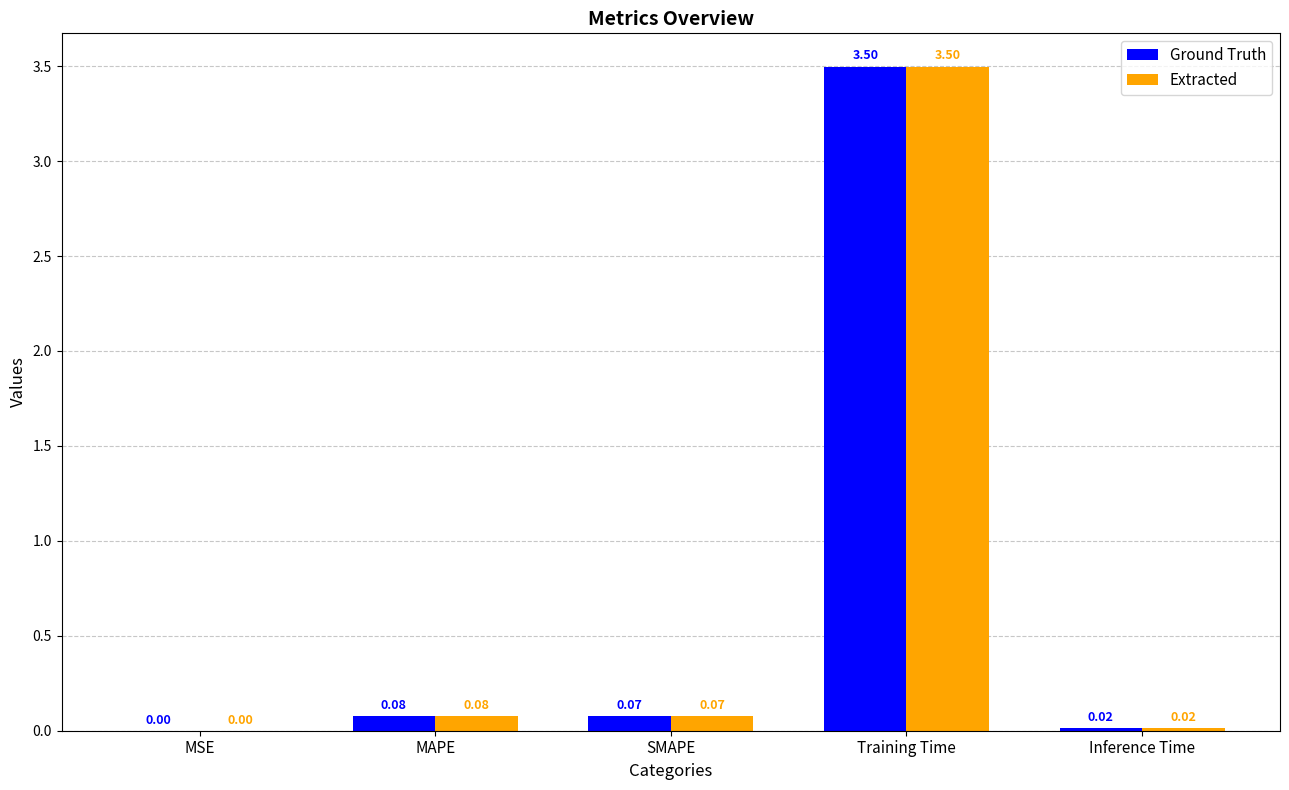

What is the total value across all series at Training Time?

7.0